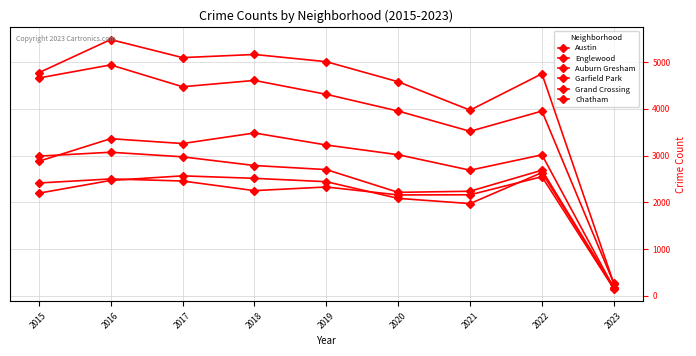

What is the highest value of the Austin series?

5481